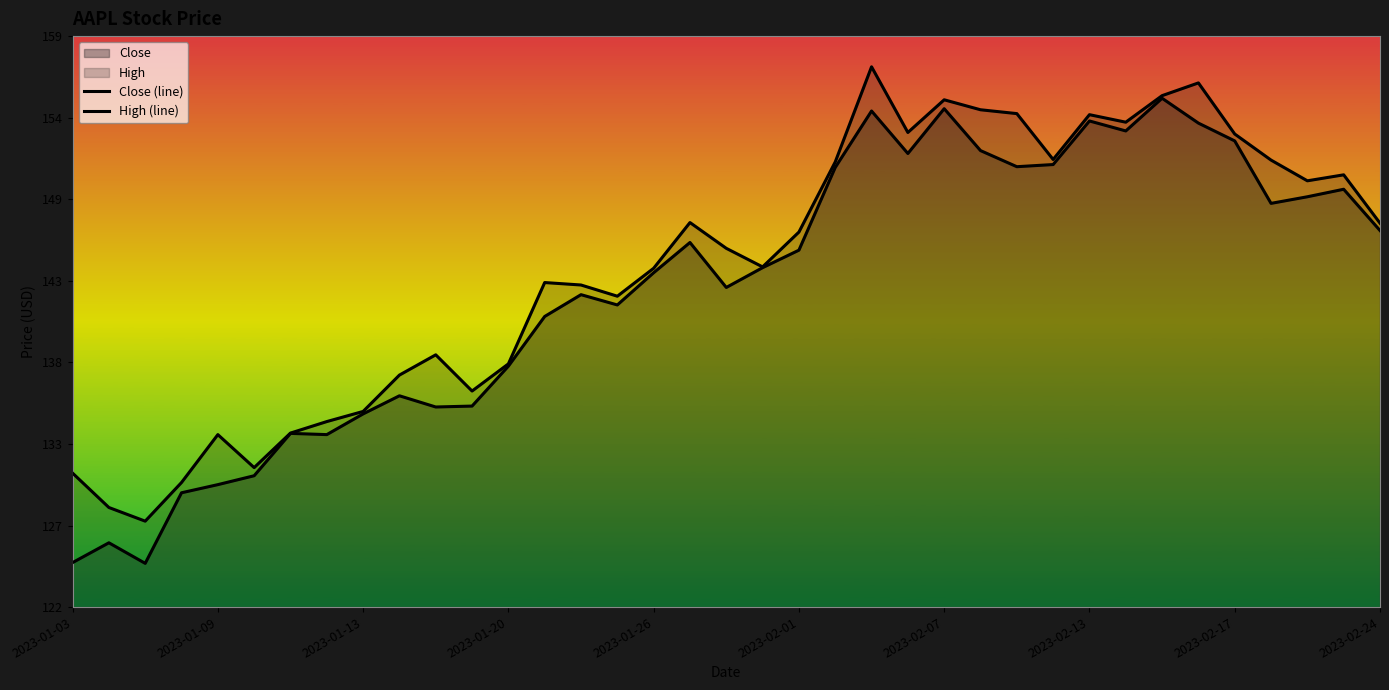

What is the total value across all series at 2023-01-20?

275.9